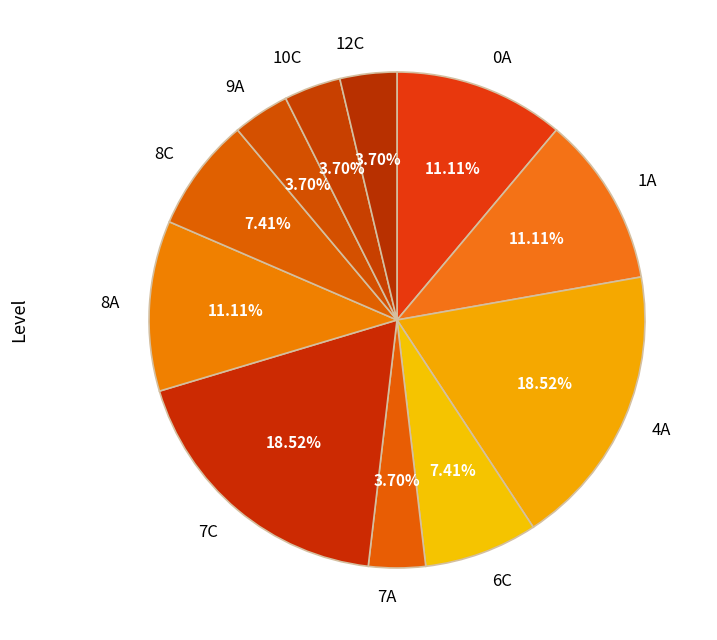

Does any single category account for the majority?

No